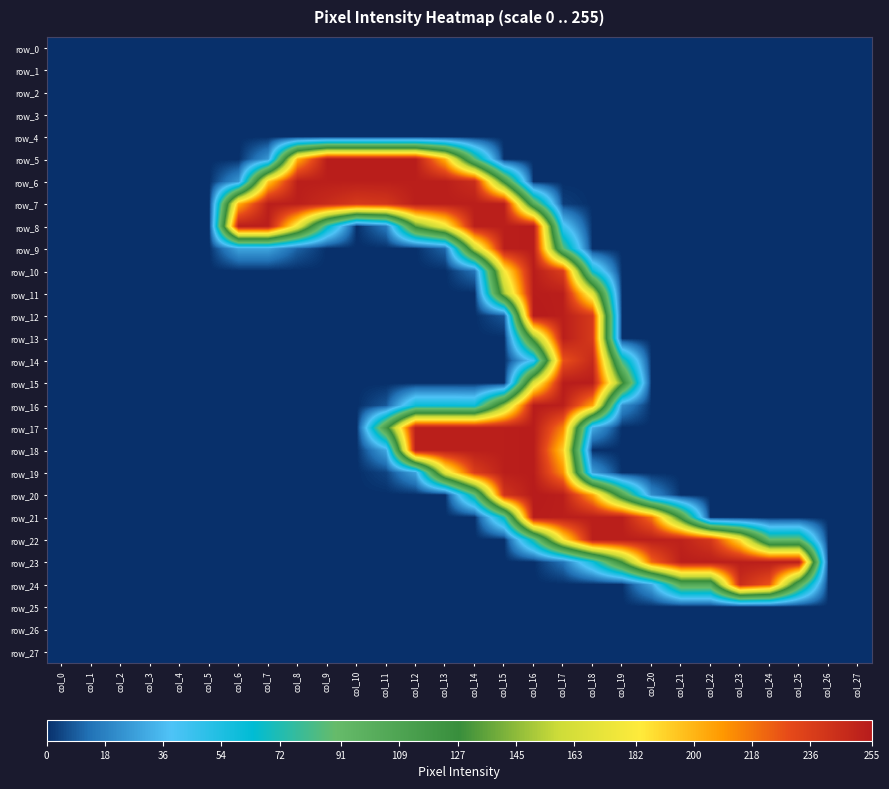

Between col_9 and col_17, which series saw the biggest shift?

row_5